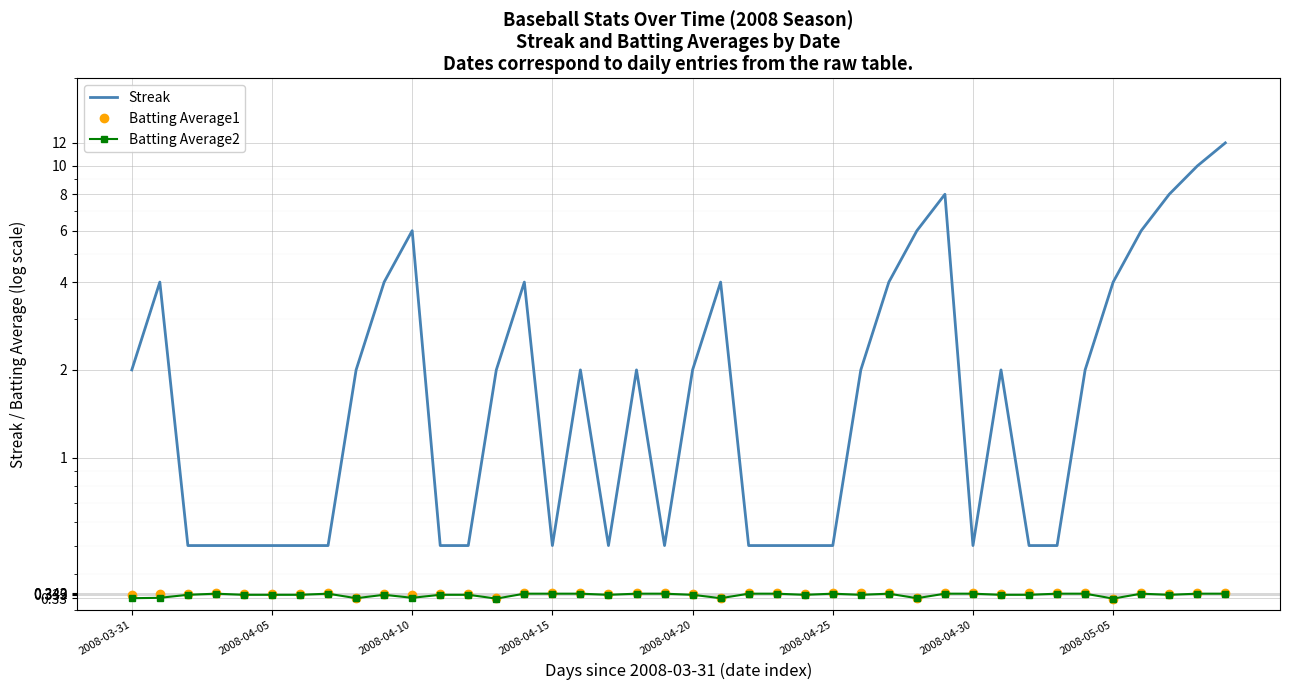

What is the label of the 12th point from the right?

28